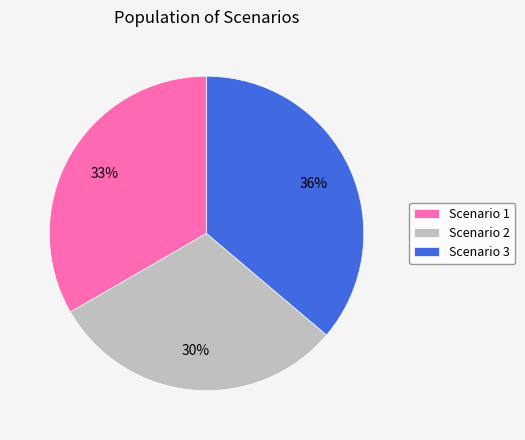

Does Scenario 3 account for over 50% of the chart?

No